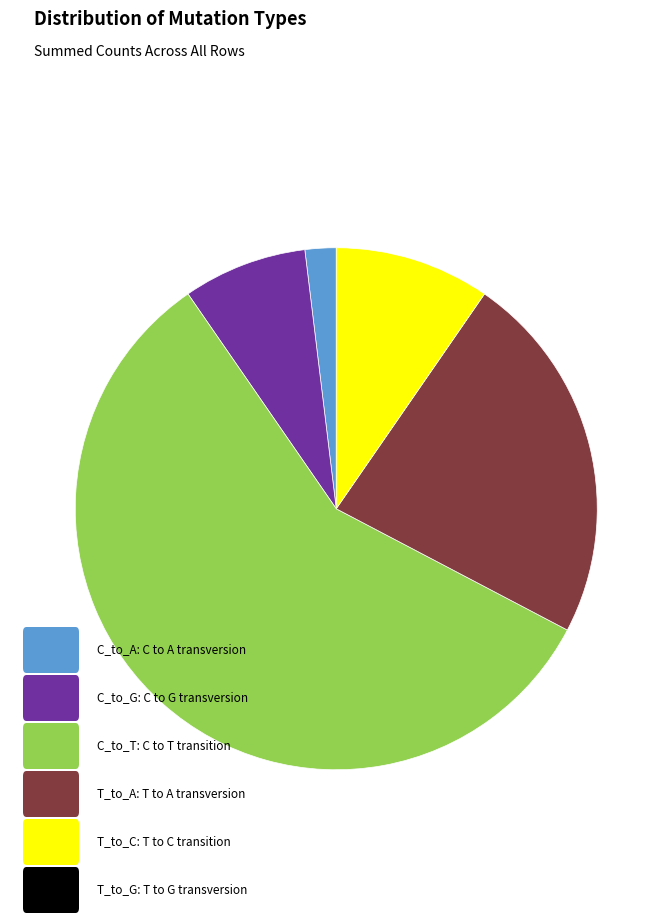

Is there any slice that represents more than half of the pie?

Yes